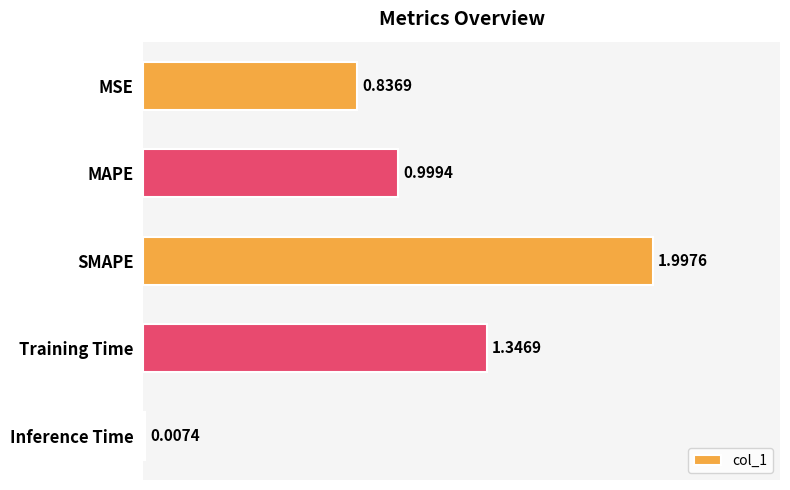

Where is the data nearest to the value 1?

MAPE